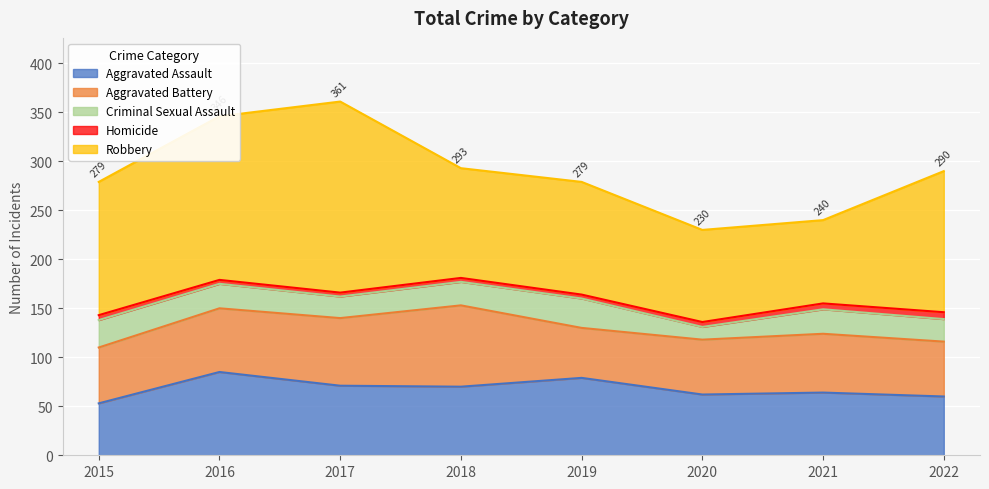

At which label does Homicide first exceed 5?

2021